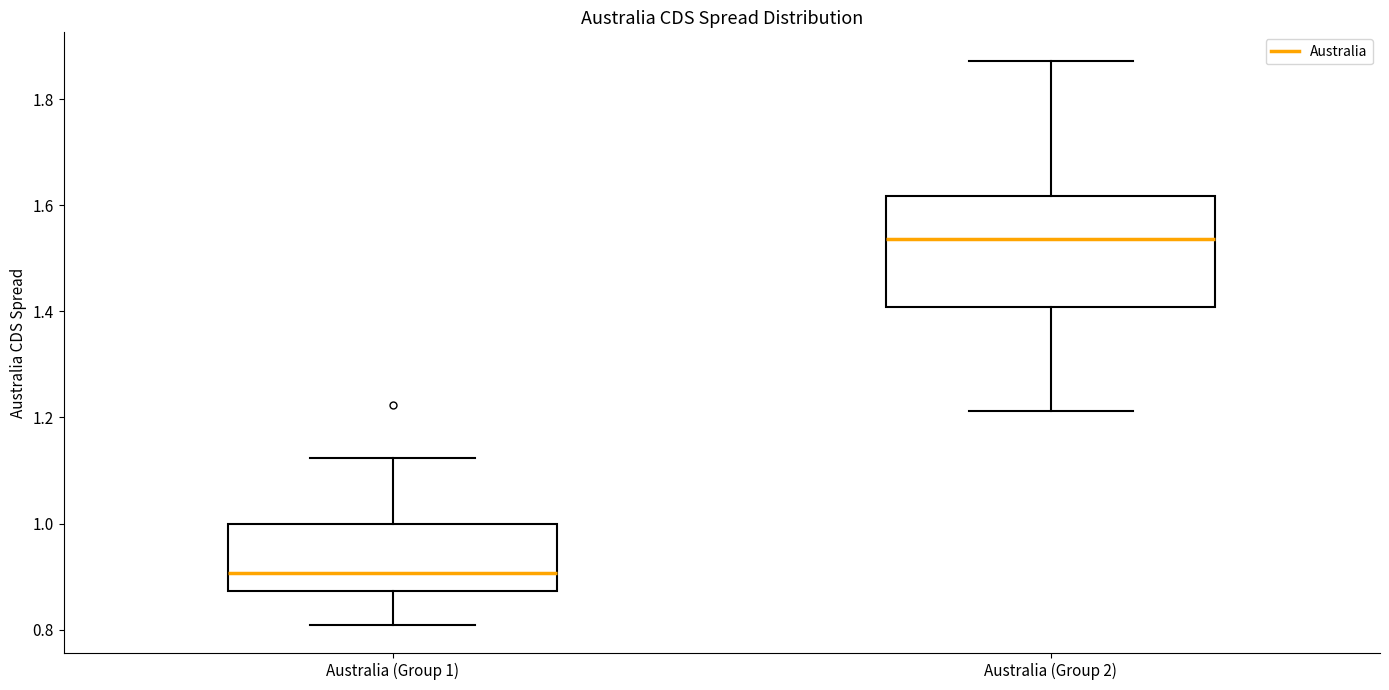

Which box's median line is the highest?

Australia (Group 2)